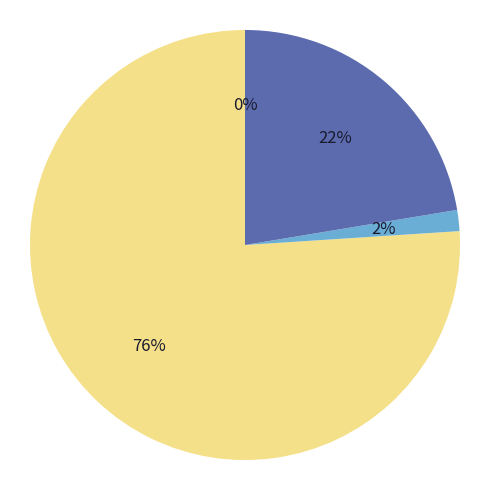

Does any single category account for the majority?

Yes